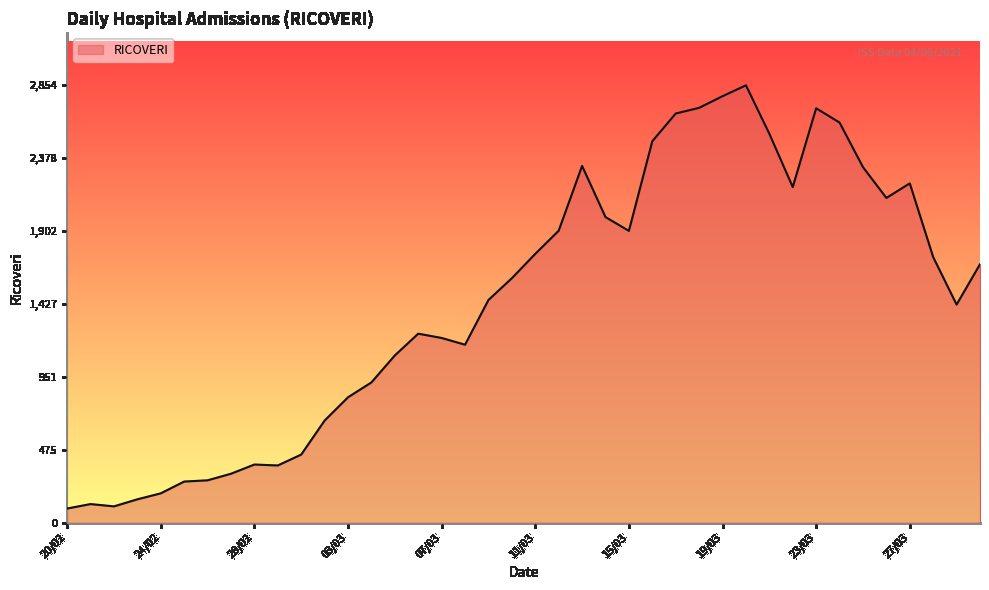

What is the difference between the maximum and minimum values?

2762